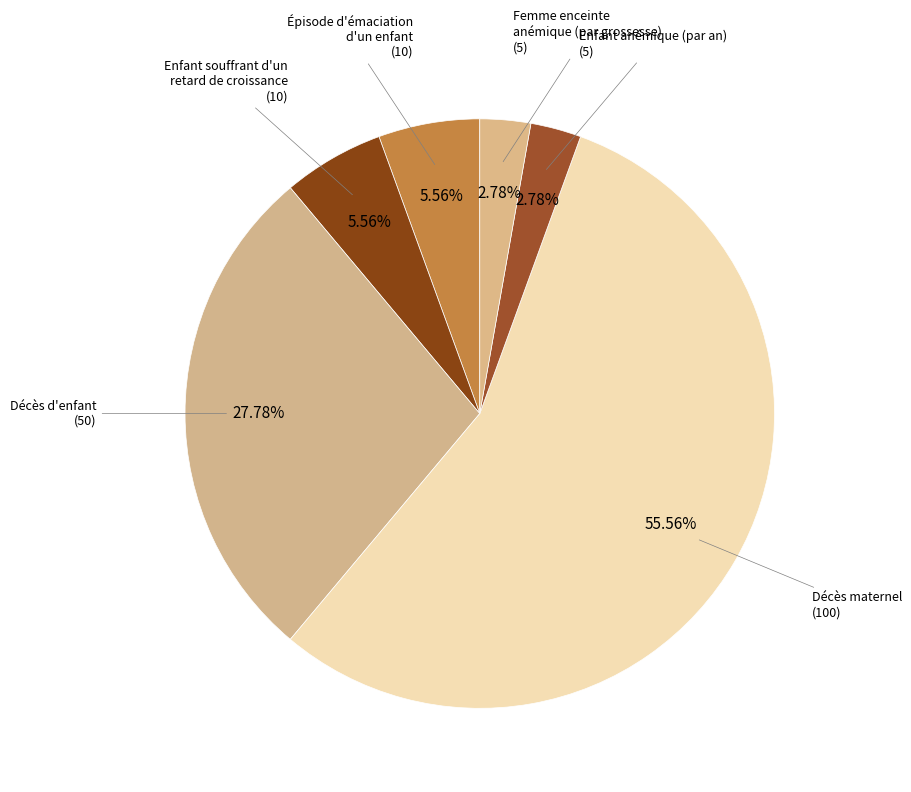

Which category has the biggest portion of the pie?

Décès maternel